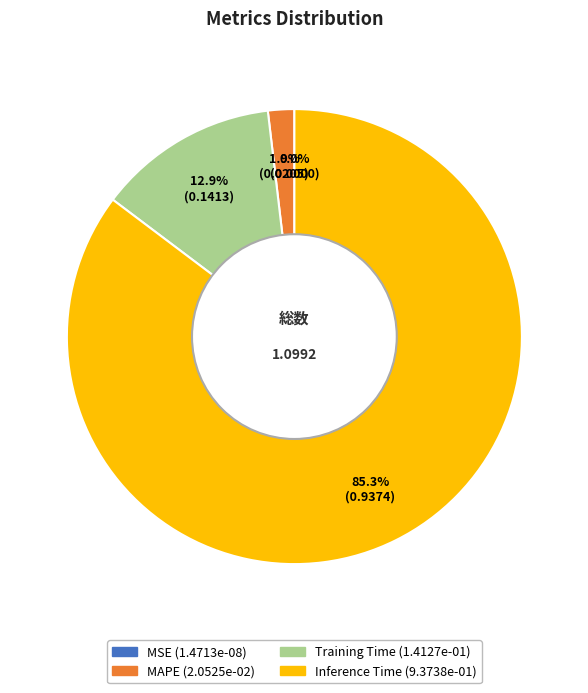

Count the number of slices in the pie.

4